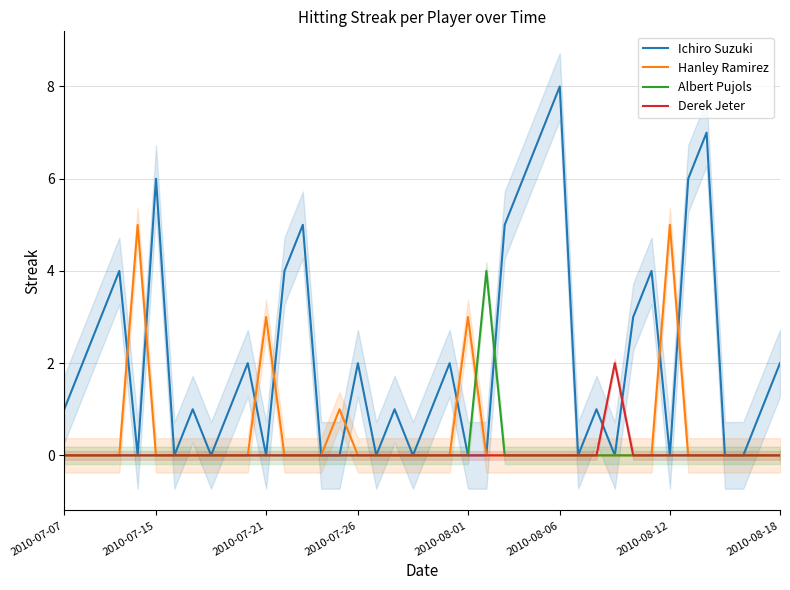

The value of Derek Jeter at 2010-07-15 is 0. True or false?

True